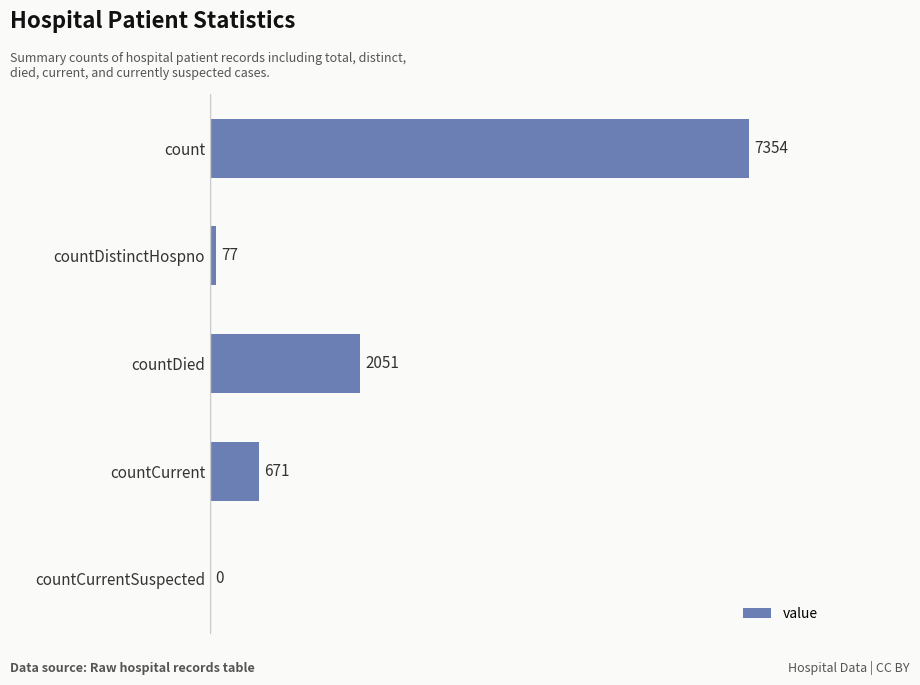

What is the change in value from countDistinctHospno to countCurrentSuspected?

-77